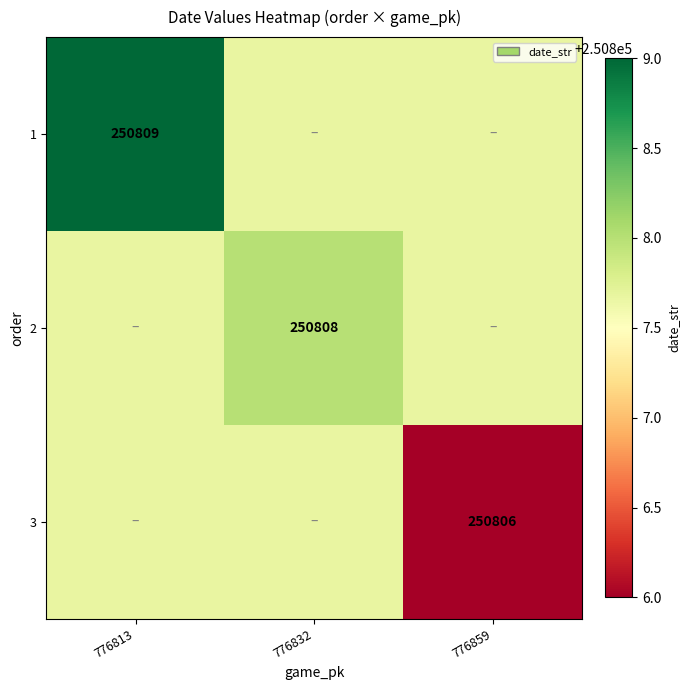

What is the total value across all series at 776813?

752424.3